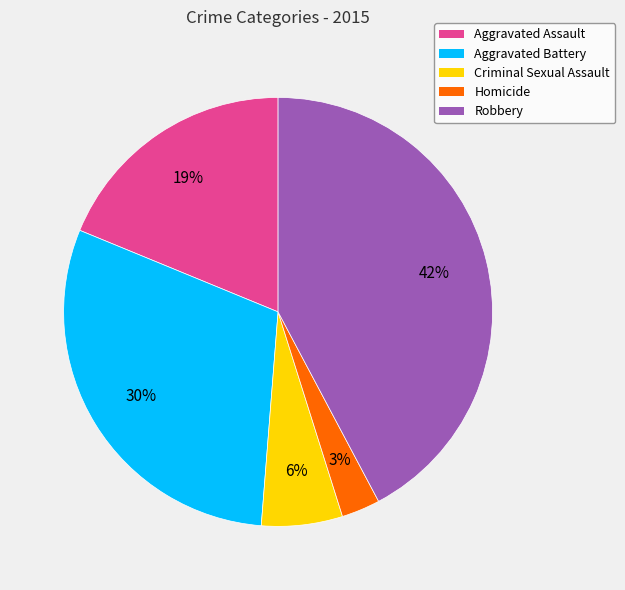

To the nearest percent, what portion does Homicide represent?

3%